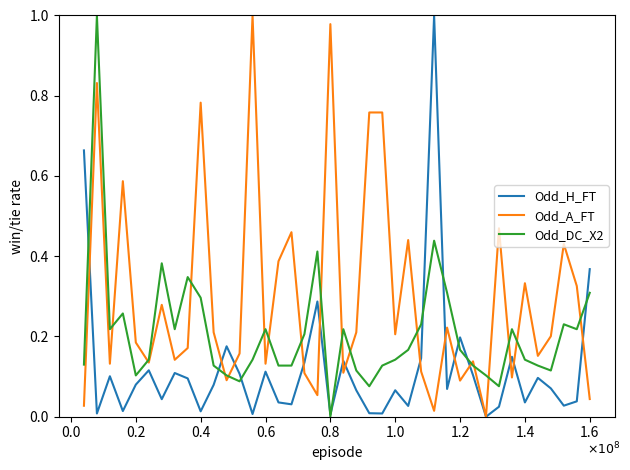

Which series has the largest total across all categories?

Odd_A_FT